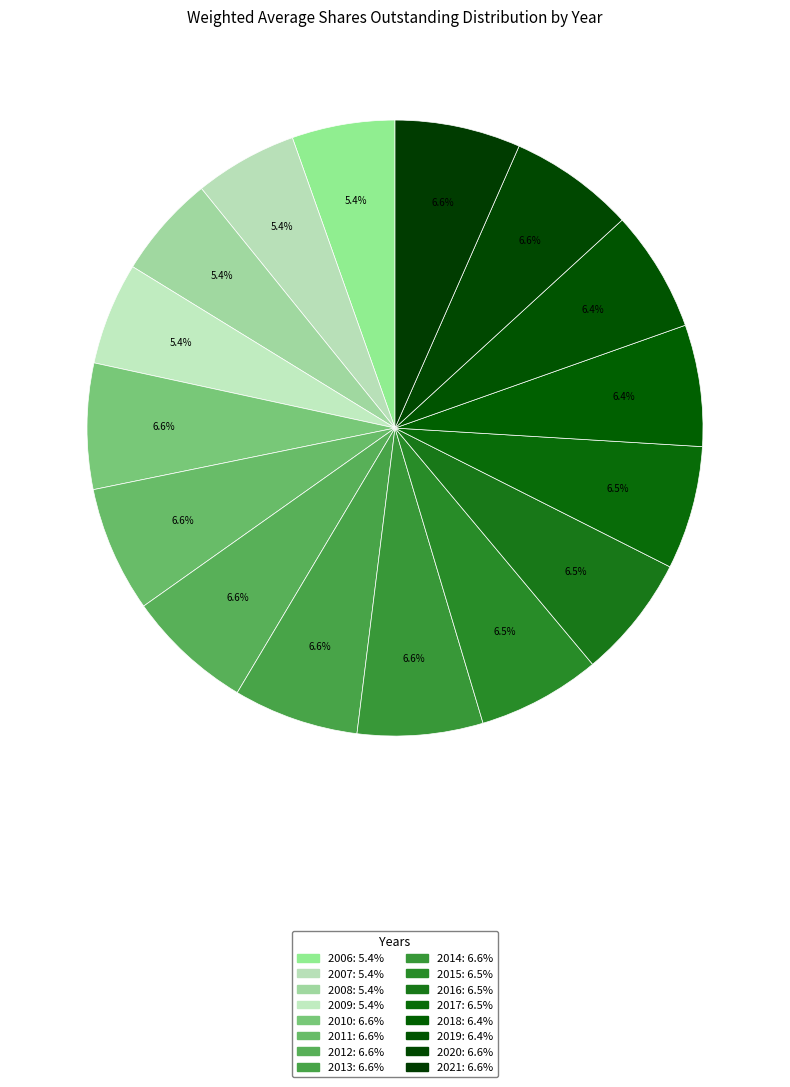

Does 2013 account for over 50% of the chart?

No